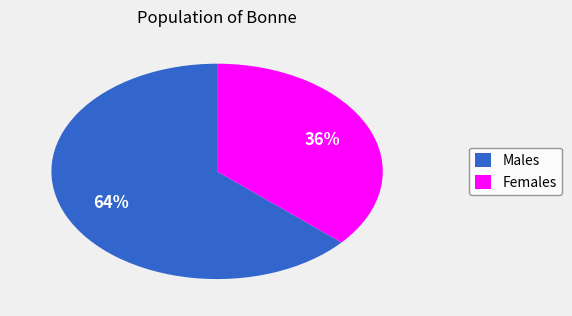

The Females slice represents 44% of the pie. True or false?

False